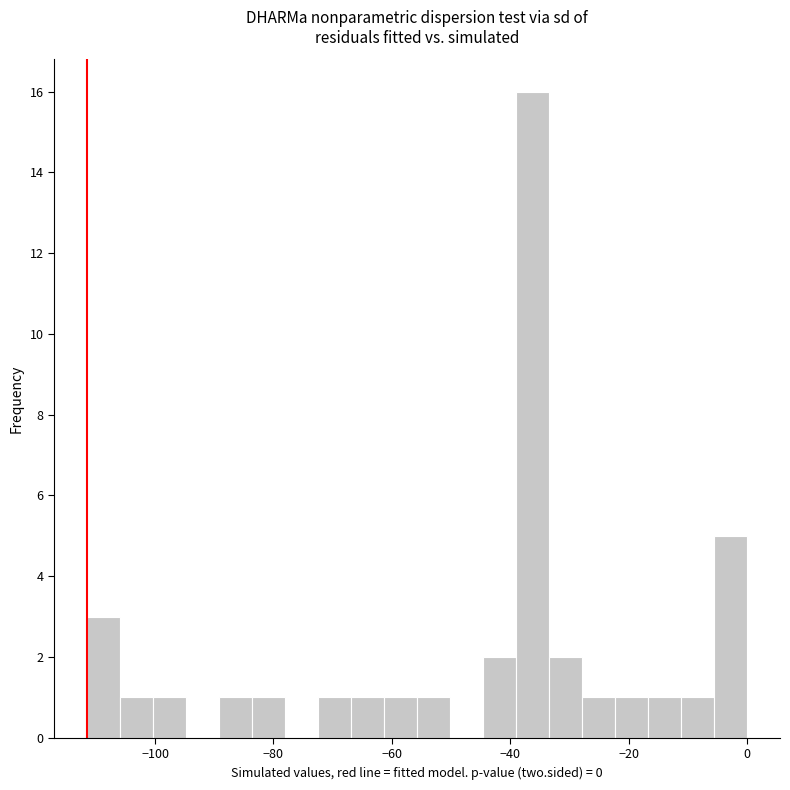

Around what value on the x-axis is the tallest bar? Give the approximate position of its centre, as read against the axis.

-36